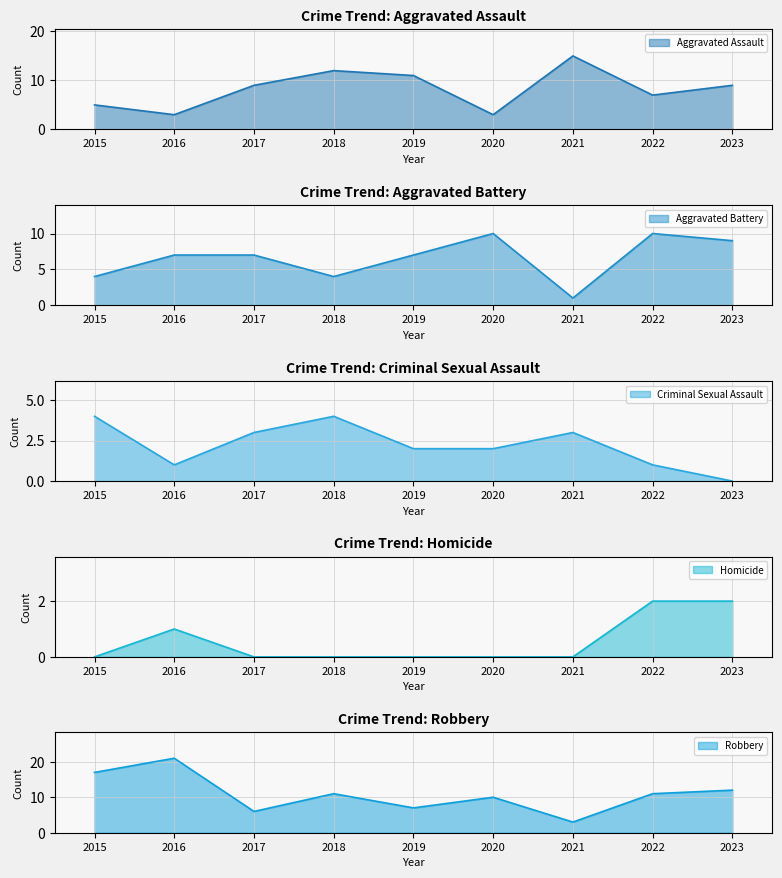

What value does the Criminal Sexual Assault series have at 2015?

4